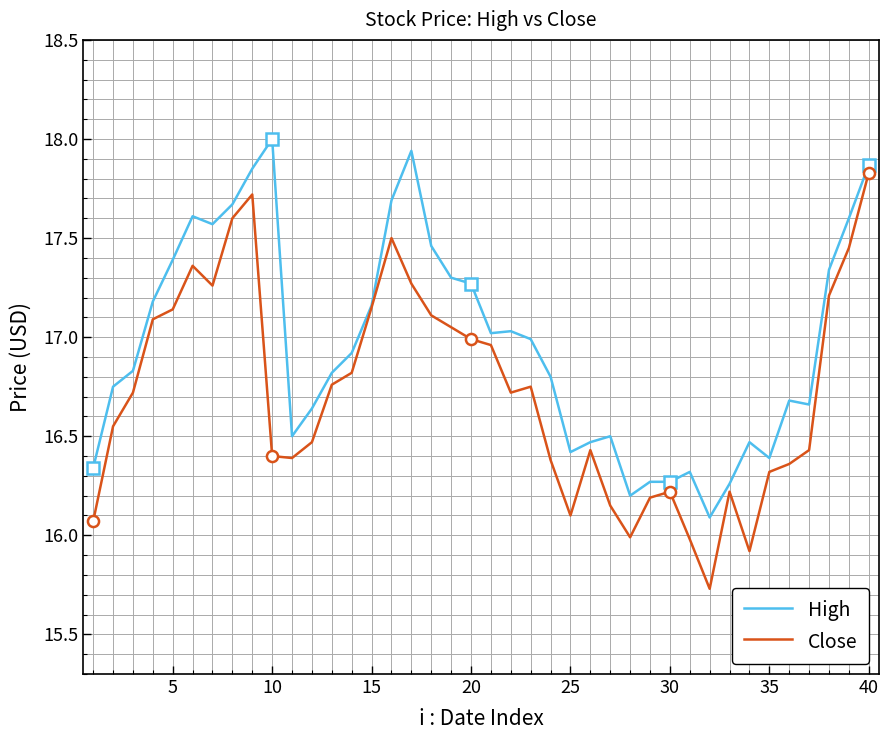

What is the value of the Close point at the 38th from the left?

17.2